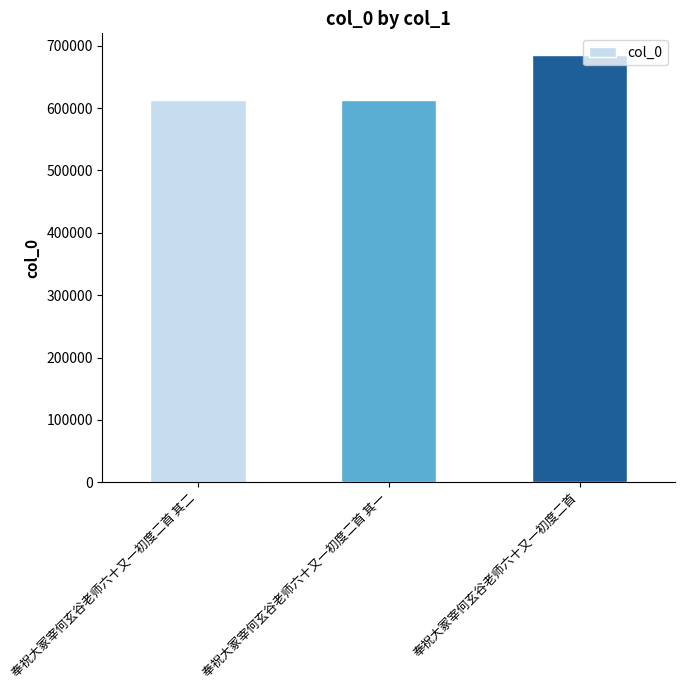

What is the maximum value shown in the chart?

685601